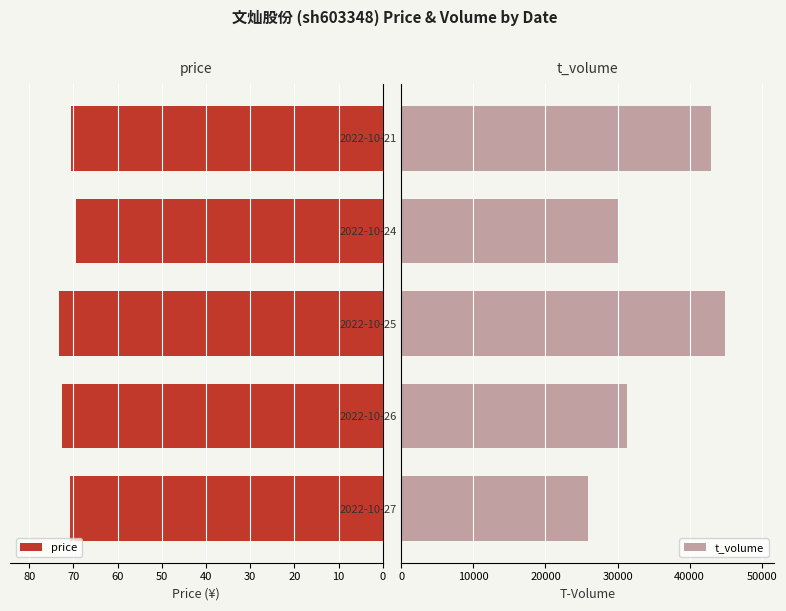

What is the difference between the maximum and minimum values in the t_volume series?

19103